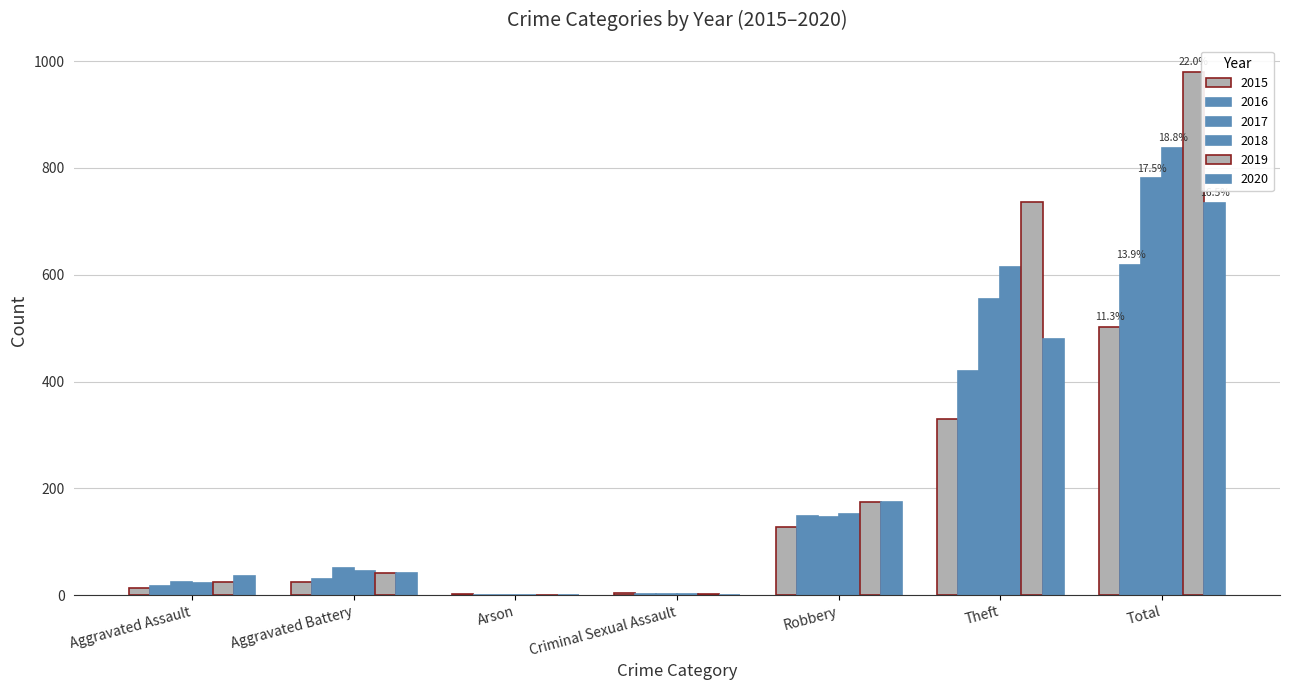

At how many categories does at least one series exceed 235?

2